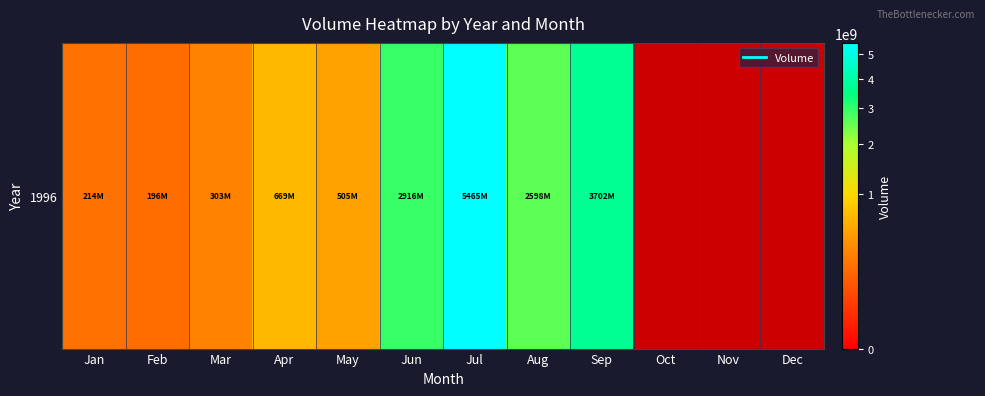

What is the approximate value at May?

505111500.0